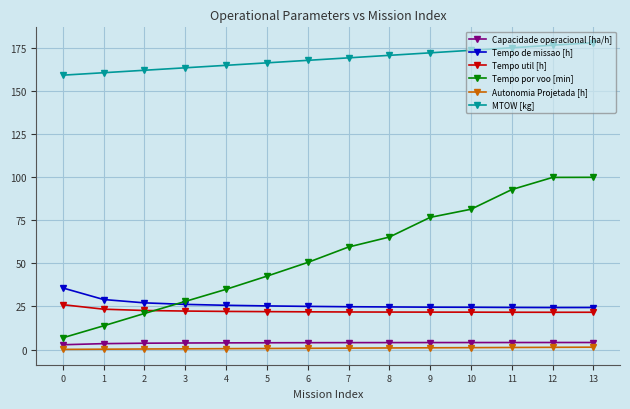

Between 5 and 7, which series saw the biggest shift?

Tempo por voo [min]